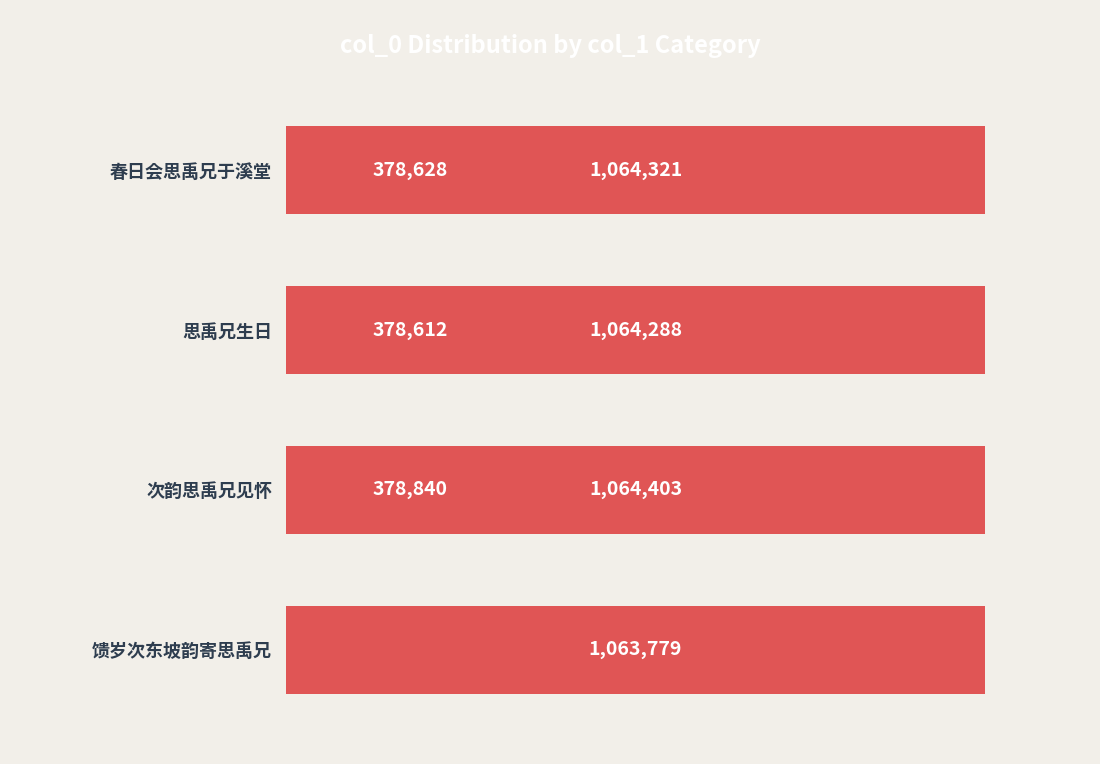

Where is the data nearest to the value 721507?

馈岁次东坡韵寄思禹兄